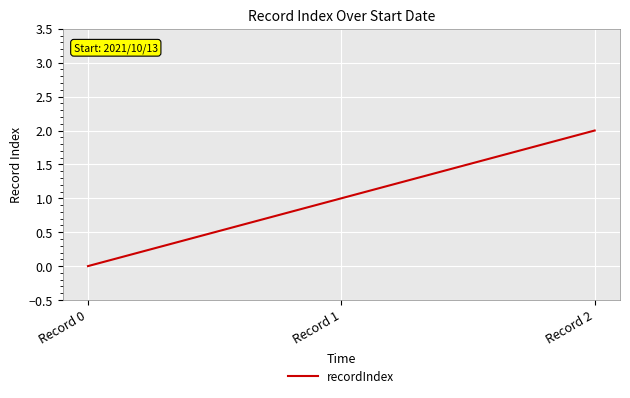

Does the chart display data point markers on the line(s)?

No